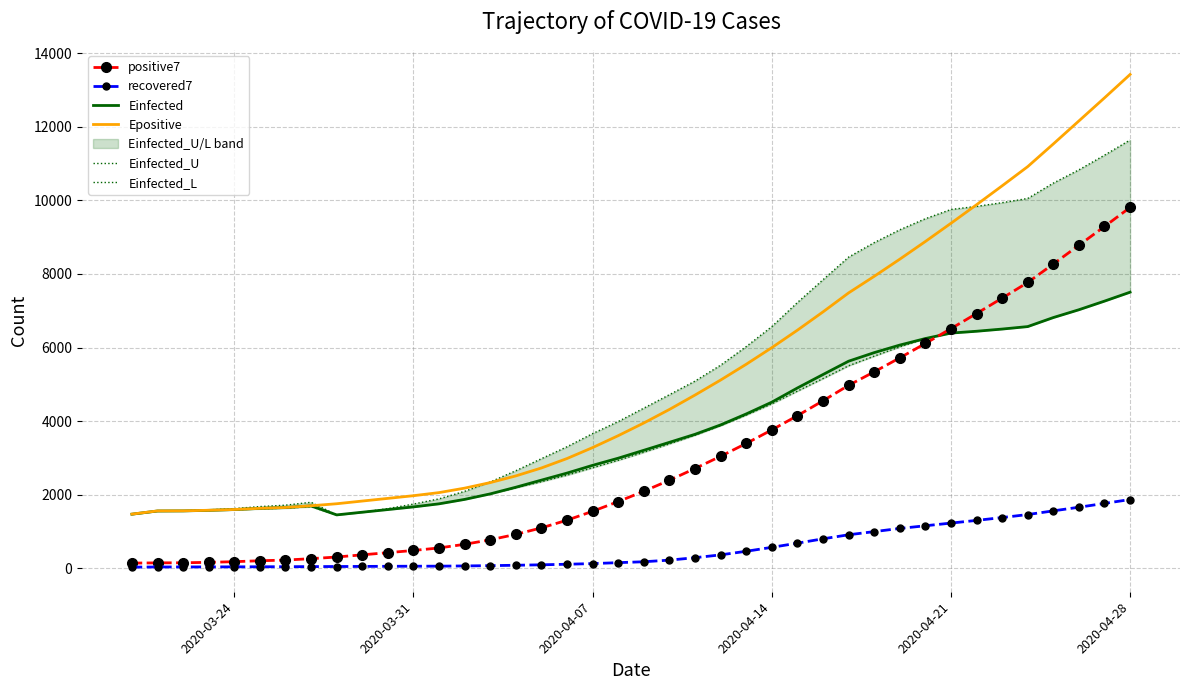

In Einfected, how many points are lower than both neighbors (excluding endpoints)?

1